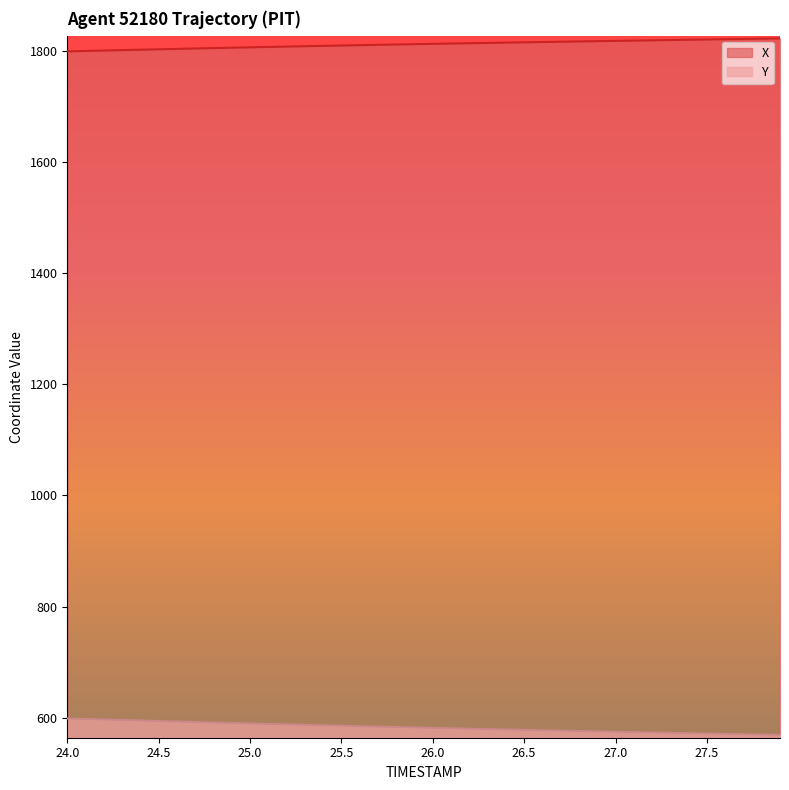

What is the value of the Y point at the 37th from the left?

570.9